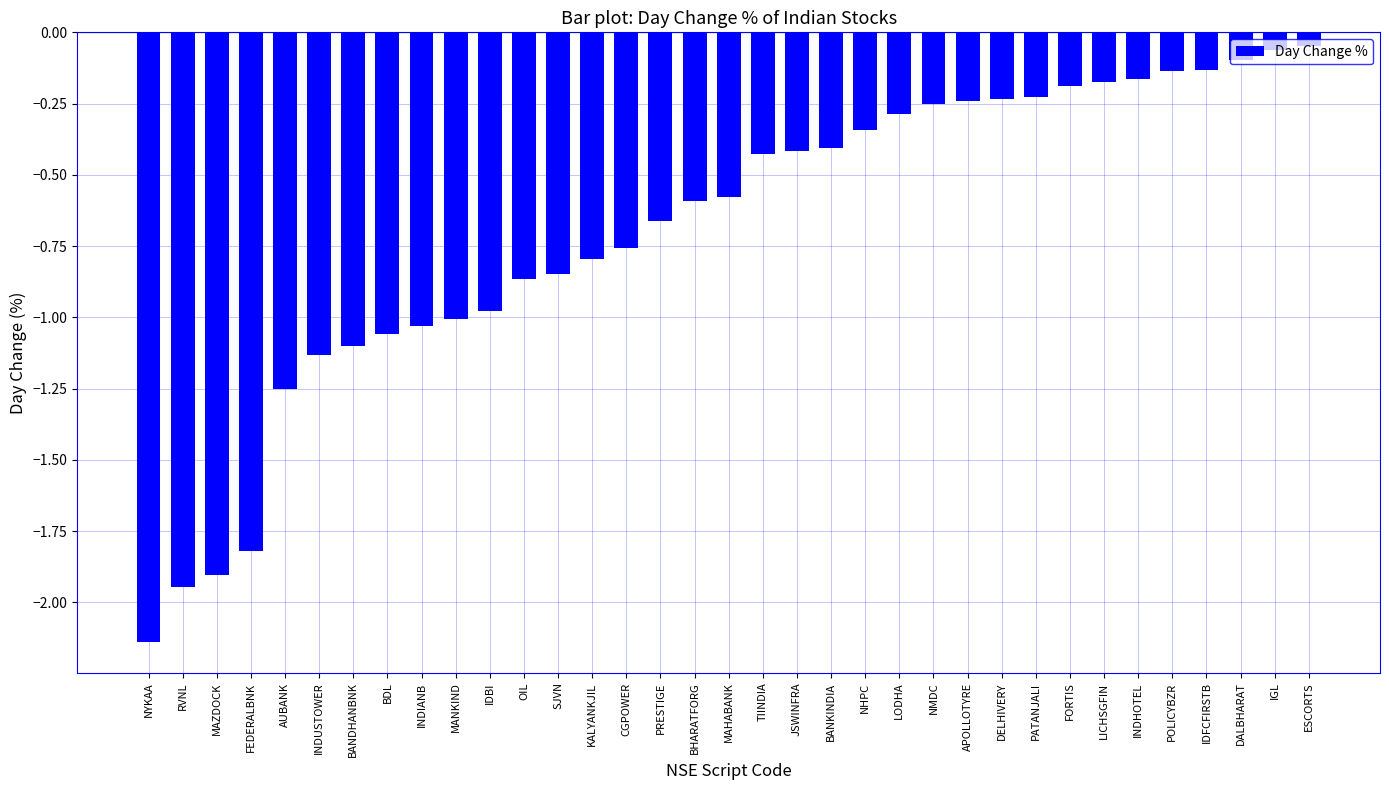

At which category does the chart reach its minimum across all series?

NYKAA